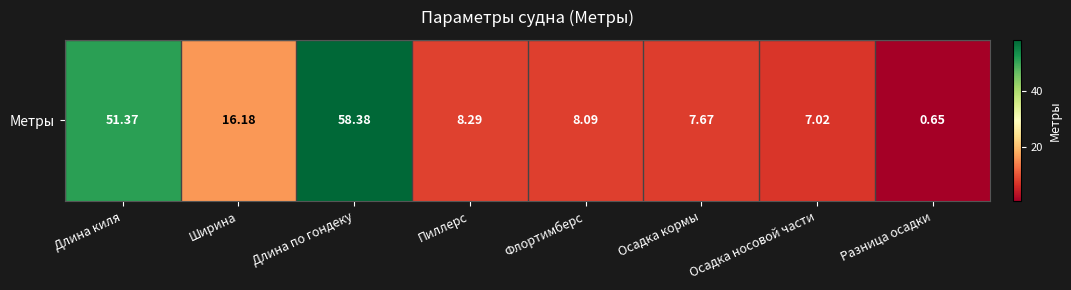

List the labels in order of value, largest first.

Длина по гондеку, Длина киля, Ширина, Пиллерс, Флортимберс, Осадка кормы, Осадка носовой части, Разница осадки